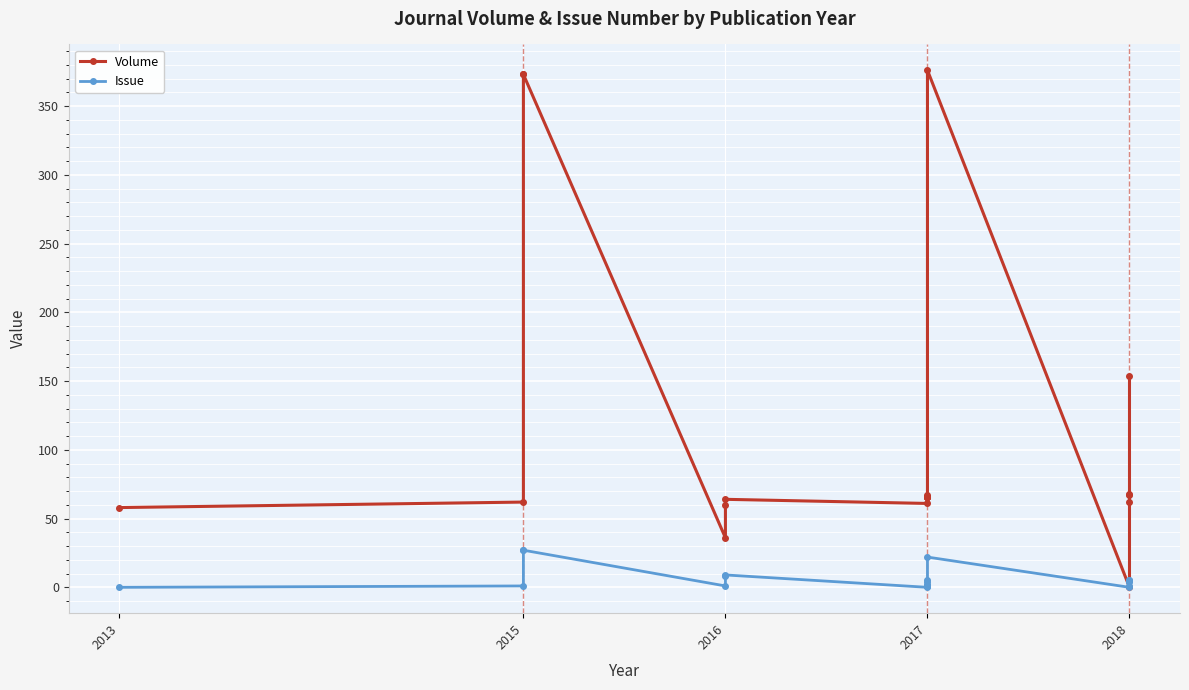

True or false: Volume has more than 1 points higher than both neighbors.

True